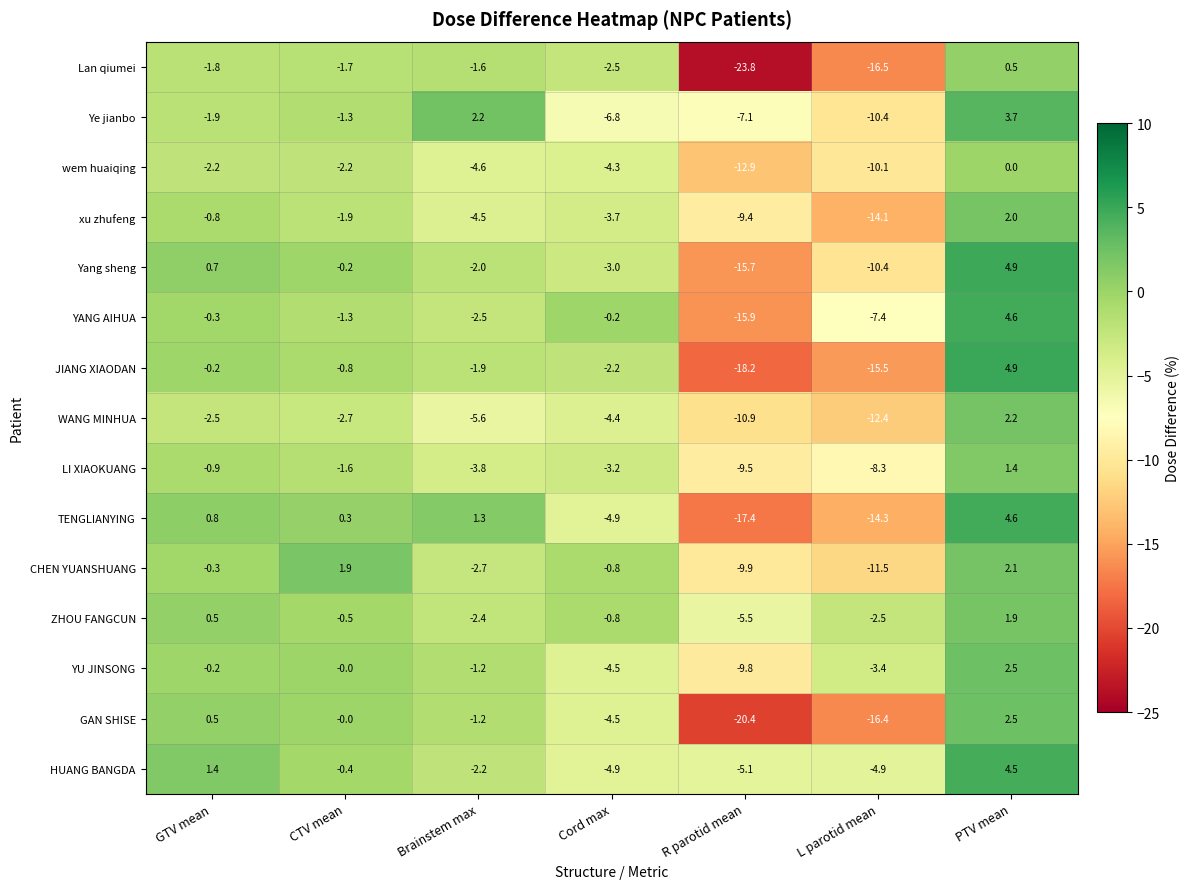

The value of YU JINSONG at GTV mean is -0.2. True or false?

True